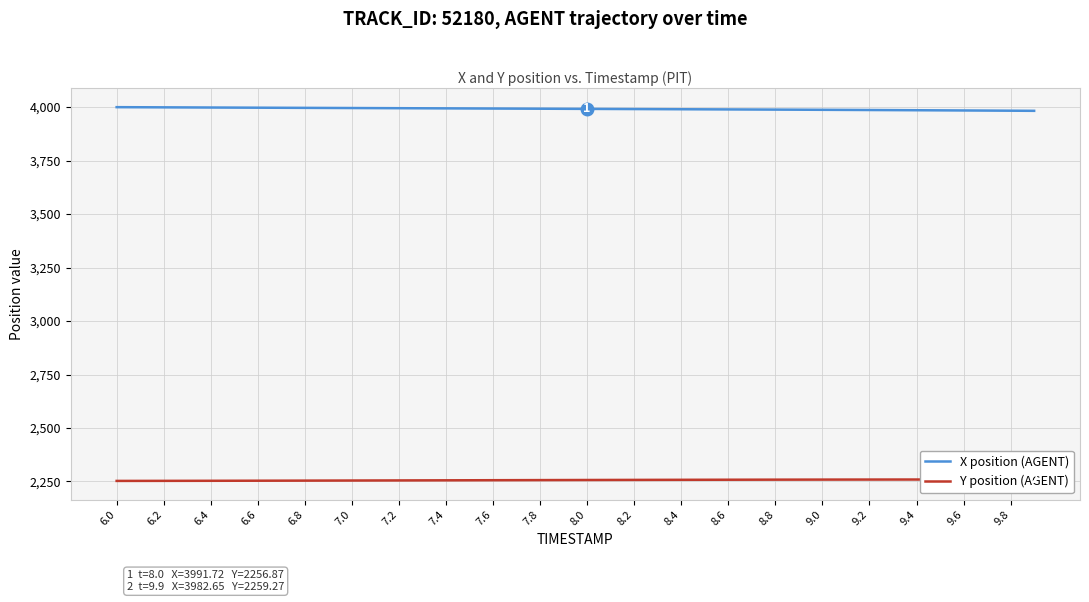

Reading right to left, transcribe all the data shown in this chart.

X position (AGENT): 3982.7	3983.2	3983.8	3984.3	3984.9	3985.4	3985.9	3986.4	3986.9	3987.4	3987.9	3988.3	3988.8	3989.2	3989.6	3990.1	3990.5	3990.9	3991.3	3991.7	3992.1	3992.5	3992.9	3993.3	3993.7	3994.1	3994.5	3994.9	3995.3	3995.7	3996.1	3996.5	3996.9	3997.3	3997.7	3998.1	3998.5	3998.9	3999.4	3999.8
Y position (AGENT): 2259.3	2259.3	2259.2	2259.2	2259.2	2259.1	2259.0	2258.9	2258.8	2258.7	2258.6	2258.4	2258.3	2258.1	2257.9	2257.8	2257.5	2257.3	2257.1	2256.9	2256.6	2256.4	2256.1	2255.9	2255.6	2255.4	2255.1	2254.9	2254.6	2254.4	2254.2	2253.9	2253.7	2253.5	2253.3	2253.2	2253.0	2252.8	2252.7	2252.6